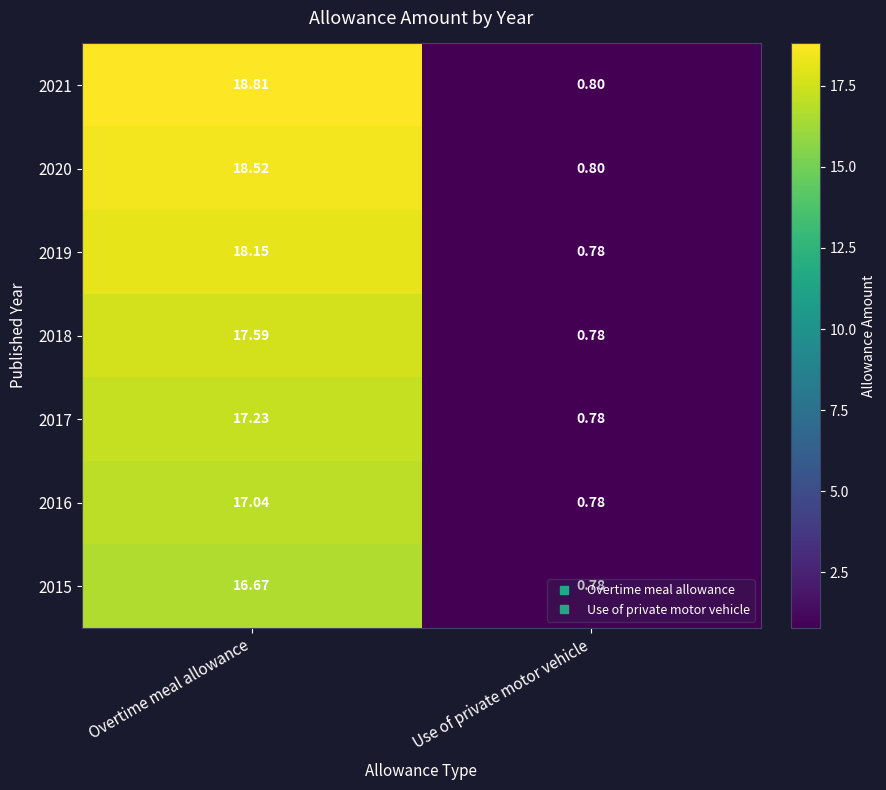

Between Overtime meal allowance and Use of private motor vehicle, which series saw the biggest shift?

2021